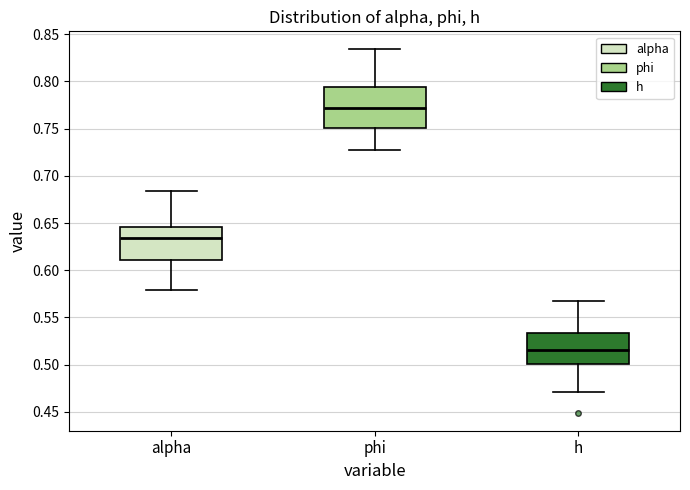

Reading left to right, read every box against the y-axis: the position of its median line, the range the box covers, and the ends of its whiskers. The values are not printed on the chart, so give them approximately, as read against the axis.

alpha: median 0.635, box 0.610 to 0.645, whiskers 0.580 to 0.685
phi: median 0.770, box 0.750 to 0.795, whiskers 0.725 to 0.835
h: median 0.515, box 0.500 to 0.535, whiskers 0.470 to 0.570